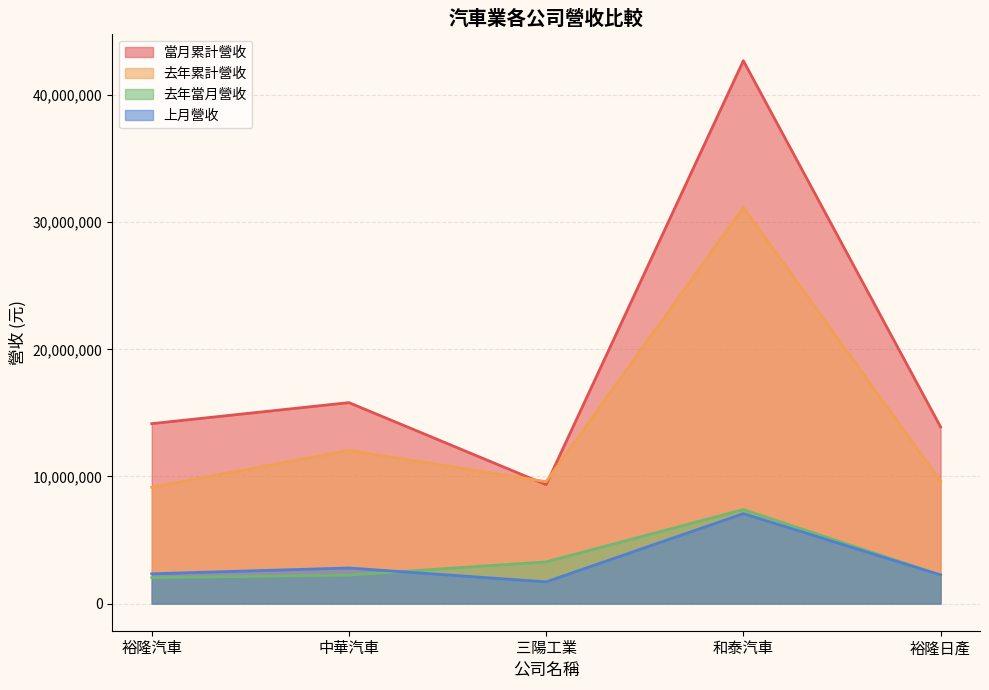

Which series has the largest total across all categories?

當月累計營收